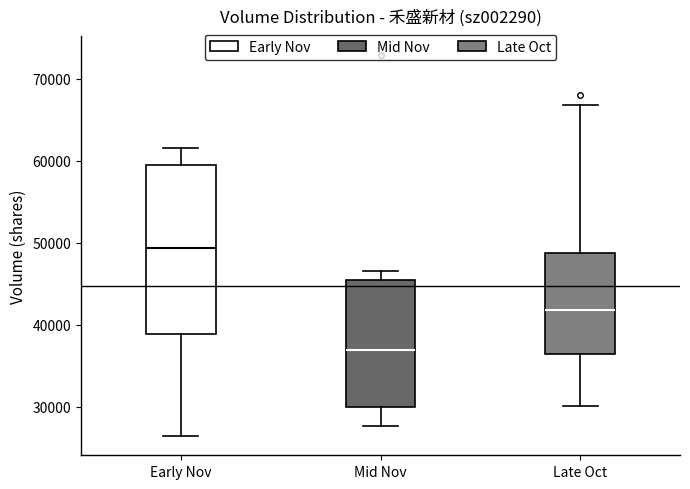

Reading left to right, read every box against the y-axis: the position of its median line, the range the box covers, and the ends of its whiskers. The values are not printed on the chart, so give them approximately, as read against the axis.

Early Nov: median 49000, box 39000 to 59000, whiskers 26000 to 62000
Mid Nov: median 37000, box 30000 to 45000, whiskers 28000 to 47000
Late Oct: median 42000, box 36000 to 49000, whiskers 30000 to 67000